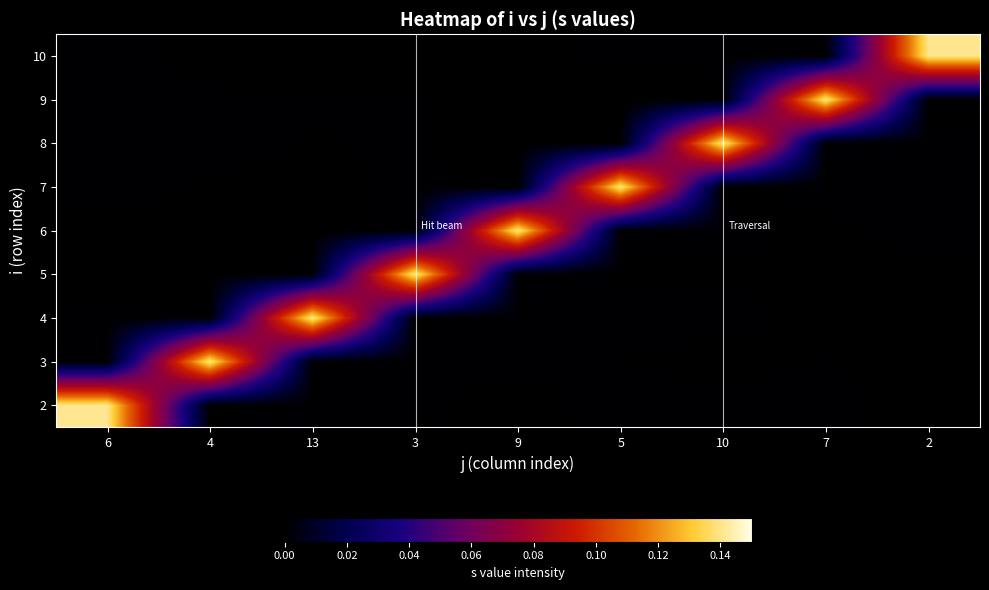

Which series has the widest spread of values?

5